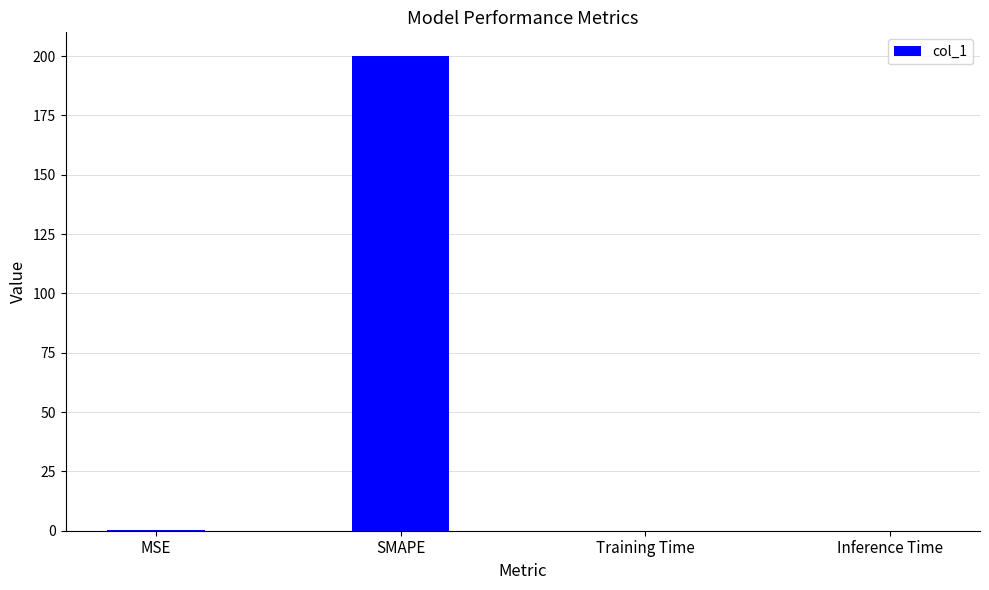

How many data points does each series have?

4